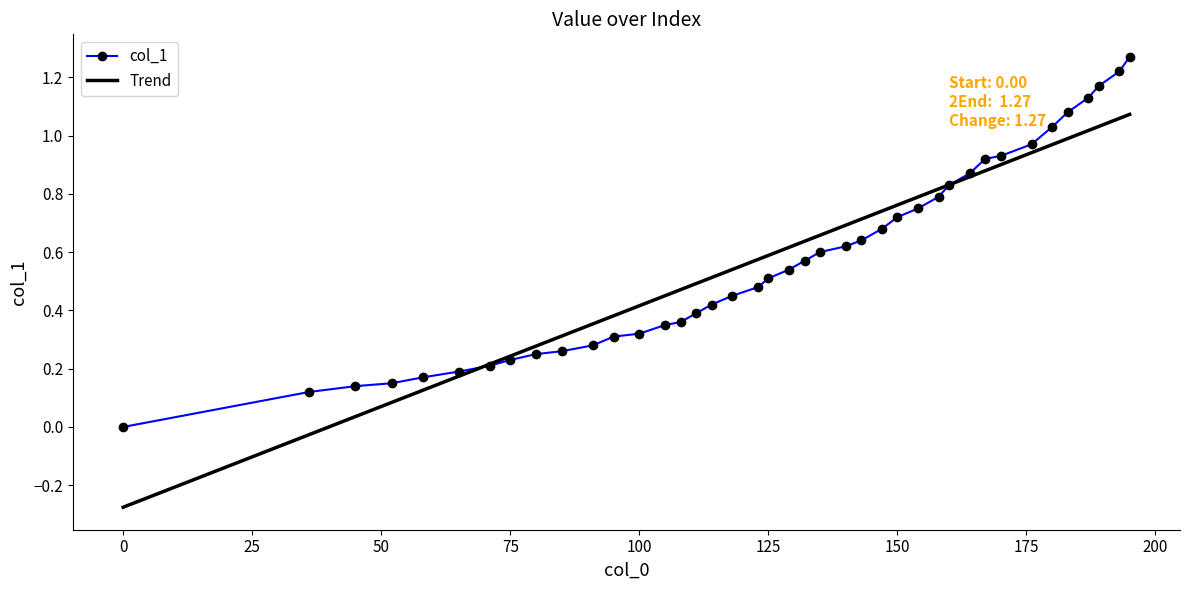

List the series in order of their peak value, lowest first.

Trend, col_1